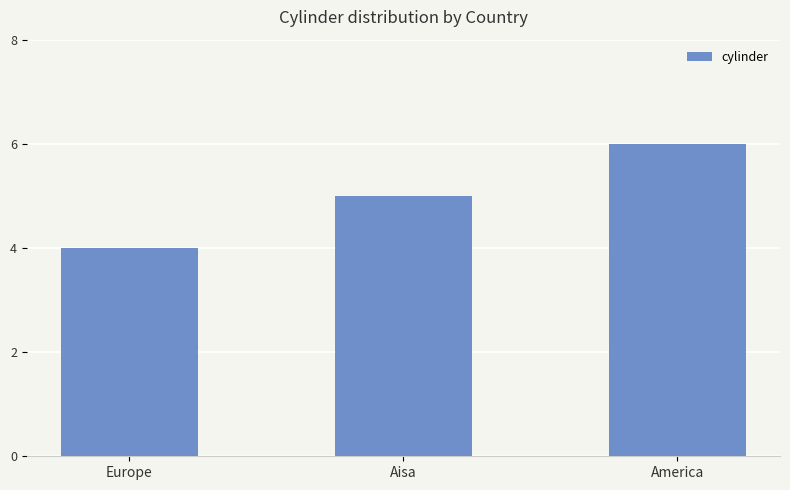

Count the number of categories in the chart.

3